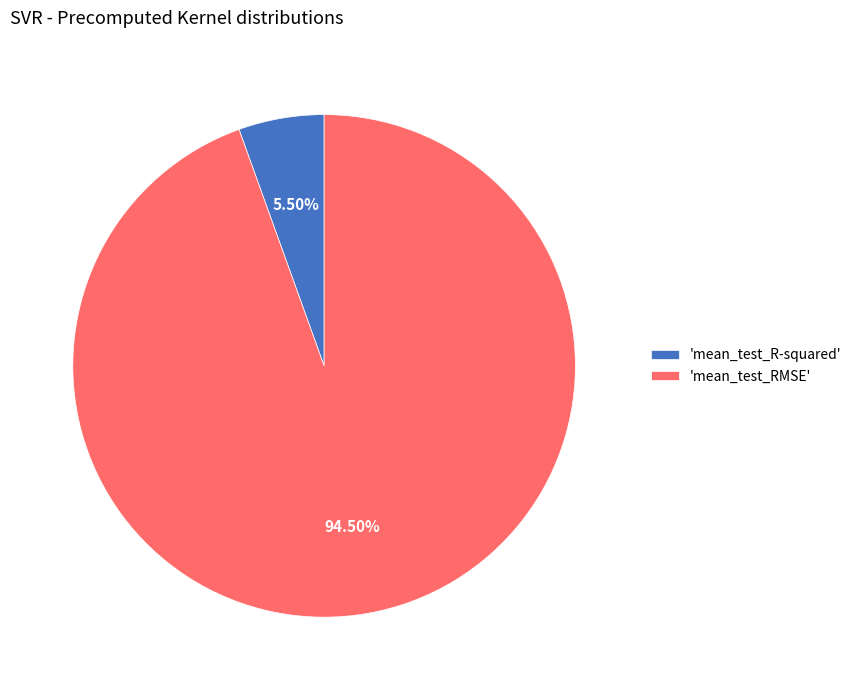

To the nearest percent, what is the average slice percentage?

50%